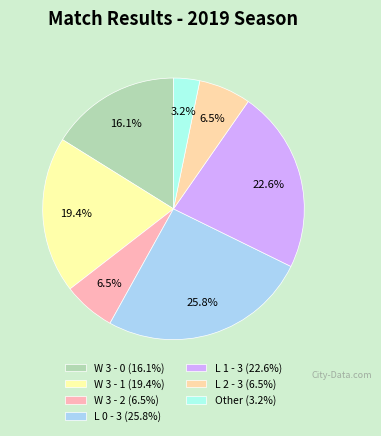

What is the smallest slice in the pie chart?

Other